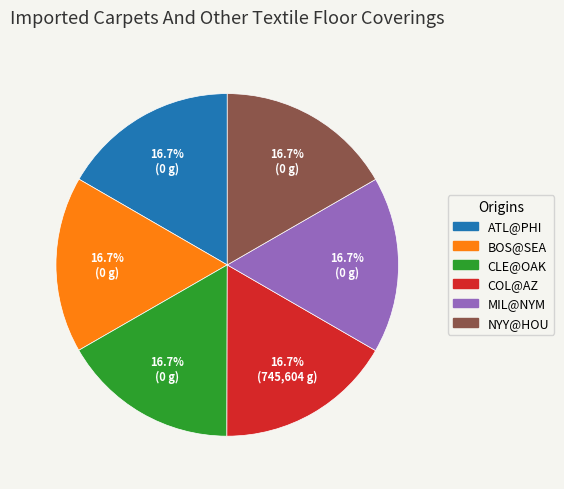

Is there any slice that represents more than half of the pie?

No